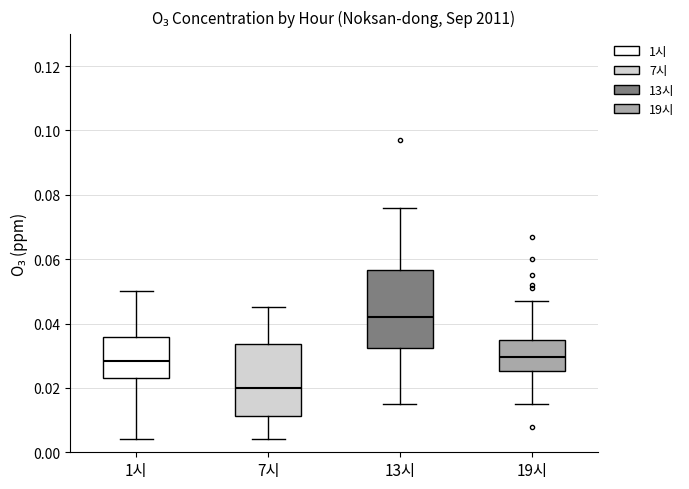

Reading left to right, transcribe this box plot: for each box, give where its median line is, the range the box spans, and where its two whiskers end, as read against the y-axis. The values are not printed on the chart, so give them approximately, as read against the axis.

1시: median 0.028, box 0.024 to 0.036, whiskers 0.004 to 0.050
7시: median 0.020, box 0.012 to 0.034, whiskers 0.004 to 0.046
13시: median 0.042, box 0.032 to 0.056, whiskers 0.016 to 0.076
19시: median 0.030, box 0.026 to 0.036, whiskers 0.016 to 0.048